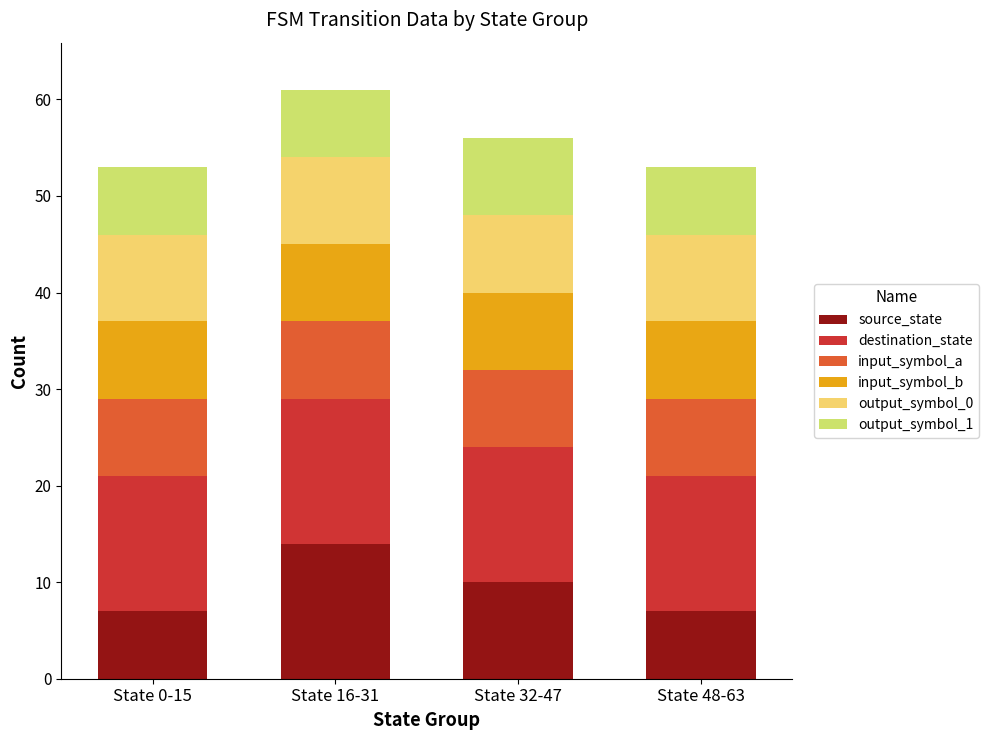

Which category has the highest value in the source_state series?

State 16-31